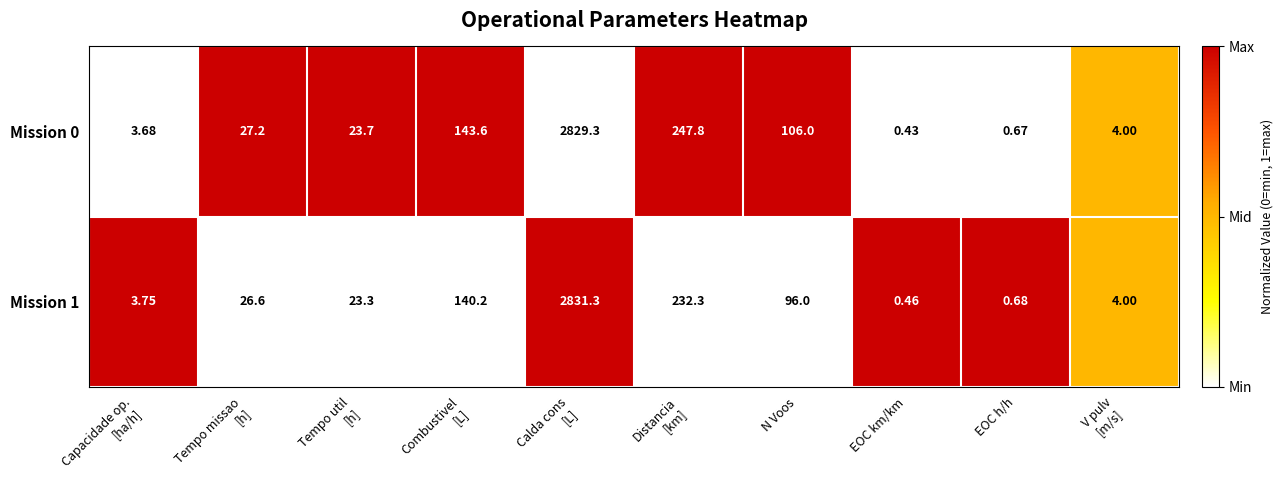

Which label corresponds to the smallest value in the chart?

EOC km/km